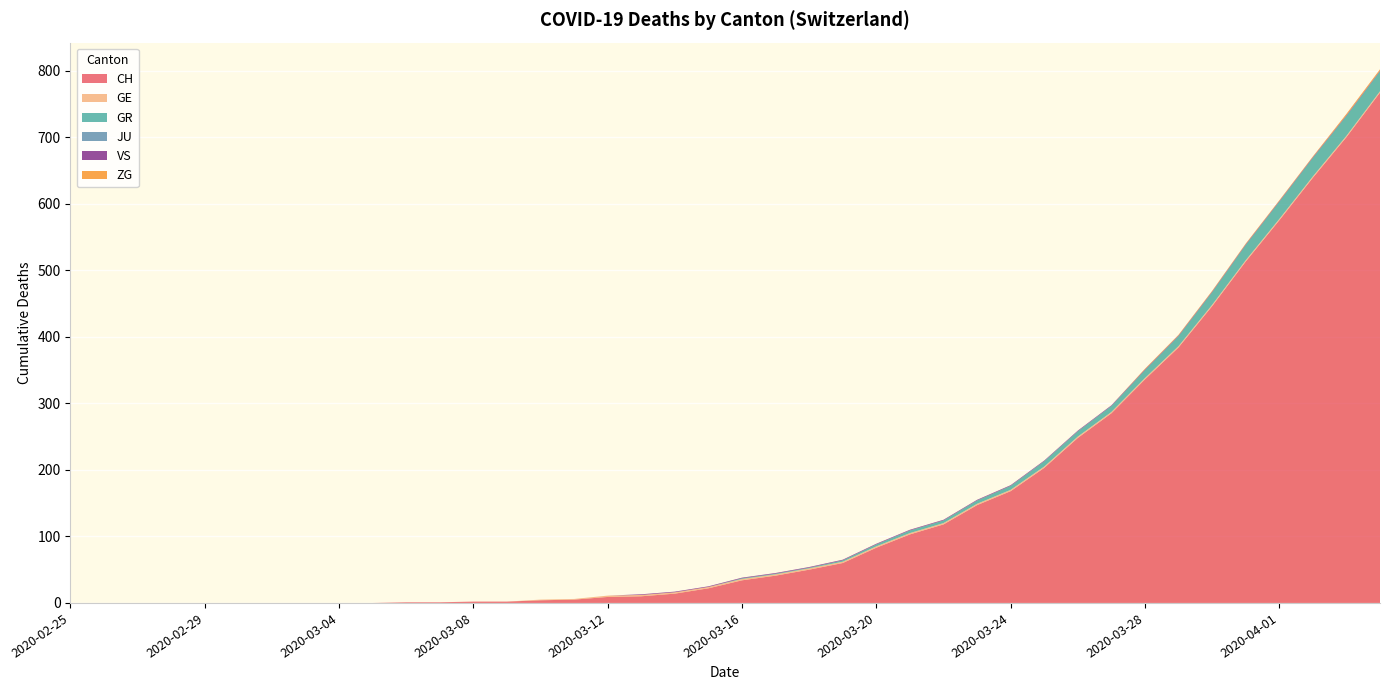

Reading right to left, list all the values displayed in this chart.

CH: 2020-04-04=767	2020-04-03=700	2020-04-02=639	2020-04-01=575	2020-03-31=513	2020-03-30=446	2020-03-29=384	2020-03-28=336	2020-03-27=285	2020-03-26=248	2020-03-25=203	2020-03-24=168	2020-03-23=147	2020-03-22=118	2020-03-21=103	2020-03-20=83	2020-03-19=60	2020-03-18=50	2020-03-17=41	2020-03-16=34	2020-03-15=22	2020-03-14=14	2020-03-13=10	2020-03-12=9	2020-03-11=5	2020-03-10=4	2020-03-09=2	2020-03-08=2	2020-03-07=1	2020-03-06=1	2020-03-05=0	2020-03-04=0	2020-03-03=0	2020-03-02=0	2020-03-01=0	2020-02-29=0	2020-02-28=0	2020-02-27=0	2020-02-26=0	2020-02-25=0
GE: 2020-04-04=2	2020-04-03=2	2020-04-02=2	2020-04-01=2	2020-03-31=2	2020-03-30=2	2020-03-29=2	2020-03-28=2	2020-03-27=2	2020-03-26=2	2020-03-25=2	2020-03-24=2	2020-03-23=2	2020-03-22=2	2020-03-21=2	2020-03-20=2	2020-03-19=2	2020-03-18=2	2020-03-17=2	2020-03-16=2	2020-03-15=2	2020-03-14=2	2020-03-13=2	2020-03-12=2	2020-03-11=1	2020-03-10=1	2020-03-09=0	2020-03-08=0	2020-03-07=0	2020-03-06=0	2020-03-05=0	2020-03-04=0	2020-03-03=0	2020-03-02=0	2020-03-01=0	2020-02-29=0	2020-02-28=0	2020-02-27=0	2020-02-26=0	2020-02-25=0
GR: 2020-04-04=30	2020-04-03=30	2020-04-02=28	2020-04-01=26	2020-03-31=23	2020-03-30=19	2020-03-29=15	2020-03-28=12	2020-03-27=9	2020-03-26=8	2020-03-25=8	2020-03-24=6	2020-03-23=5	2020-03-22=4	2020-03-21=4	2020-03-20=3	2020-03-19=2	2020-03-18=1	2020-03-17=1	2020-03-16=1	2020-03-15=0	2020-03-14=0	2020-03-13=0	2020-03-12=0	2020-03-11=0	2020-03-10=0	2020-03-09=0	2020-03-08=0	2020-03-07=0	2020-03-06=0	2020-03-05=0	2020-03-04=0	2020-03-03=0	2020-03-02=0	2020-03-01=0	2020-02-29=0	2020-02-28=0	2020-02-27=0	2020-02-26=0	2020-02-25=0
JU: 2020-04-04=0	2020-04-03=0	2020-04-02=0	2020-04-01=0	2020-03-31=0	2020-03-30=0	2020-03-29=0	2020-03-28=0	2020-03-27=0	2020-03-26=0	2020-03-25=0	2020-03-24=0	2020-03-23=0	2020-03-22=0	2020-03-21=0	2020-03-20=0	2020-03-19=0	2020-03-18=0	2020-03-17=0	2020-03-16=0	2020-03-15=0	2020-03-14=0	2020-03-13=0	2020-03-12=0	2020-03-11=0	2020-03-10=0	2020-03-09=0	2020-03-08=0	2020-03-07=0	2020-03-06=0	2020-03-05=0	2020-03-04=0	2020-03-03=0	2020-03-02=0	2020-03-01=0	2020-02-29=0	2020-02-28=0	2020-02-27=0	2020-02-26=0	2020-02-25=0
VS: 2020-04-04=1	2020-04-03=1	2020-04-02=1	2020-04-01=1	2020-03-31=1	2020-03-30=1	2020-03-29=1	2020-03-28=1	2020-03-27=1	2020-03-26=1	2020-03-25=1	2020-03-24=1	2020-03-23=1	2020-03-22=1	2020-03-21=1	2020-03-20=1	2020-03-19=1	2020-03-18=1	2020-03-17=1	2020-03-16=1	2020-03-15=1	2020-03-14=1	2020-03-13=1	2020-03-12=0	2020-03-11=0	2020-03-10=0	2020-03-09=0	2020-03-08=0	2020-03-07=0	2020-03-06=0	2020-03-05=0	2020-03-04=0	2020-03-03=0	2020-03-02=0	2020-03-01=0	2020-02-29=0	2020-02-28=0	2020-02-27=0	2020-02-26=0	2020-02-25=0
ZG: 2020-04-04=2	2020-04-03=2	2020-04-02=1	2020-04-01=1	2020-03-31=1	2020-03-30=1	2020-03-29=1	2020-03-28=1	2020-03-27=0	2020-03-26=0	2020-03-25=0	2020-03-24=0	2020-03-23=0	2020-03-22=0	2020-03-21=0	2020-03-20=0	2020-03-19=0	2020-03-18=0	2020-03-17=0	2020-03-16=0	2020-03-15=0	2020-03-14=0	2020-03-13=0	2020-03-12=0	2020-03-11=0	2020-03-10=0	2020-03-09=0	2020-03-08=0	2020-03-07=0	2020-03-06=0	2020-03-05=0	2020-03-04=0	2020-03-03=0	2020-03-02=0	2020-03-01=0	2020-02-29=0	2020-02-28=0	2020-02-27=0	2020-02-26=0	2020-02-25=0